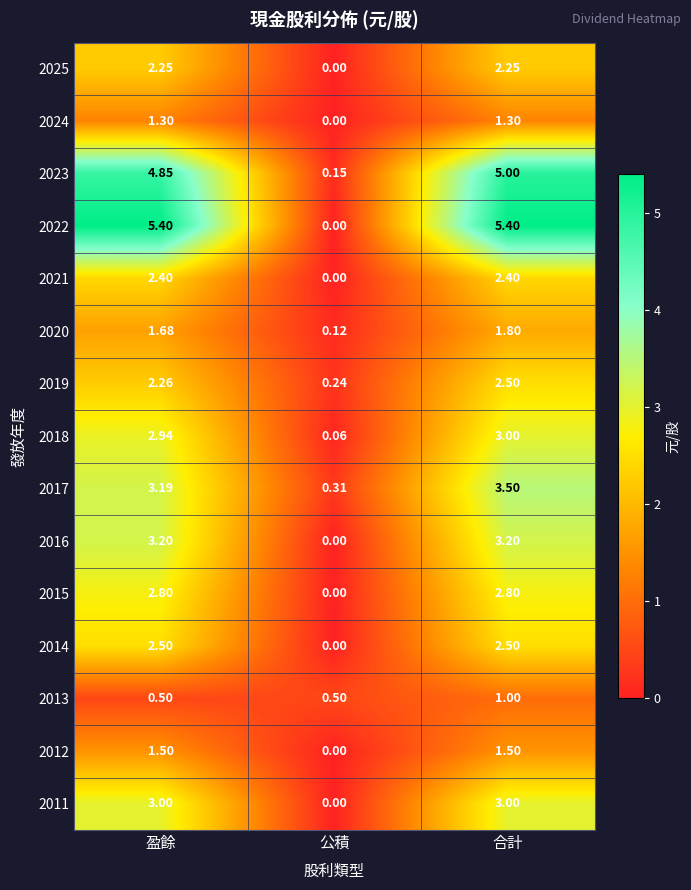

List the labels in order of 2019 value, largest first.

合計, 盈餘, 公積